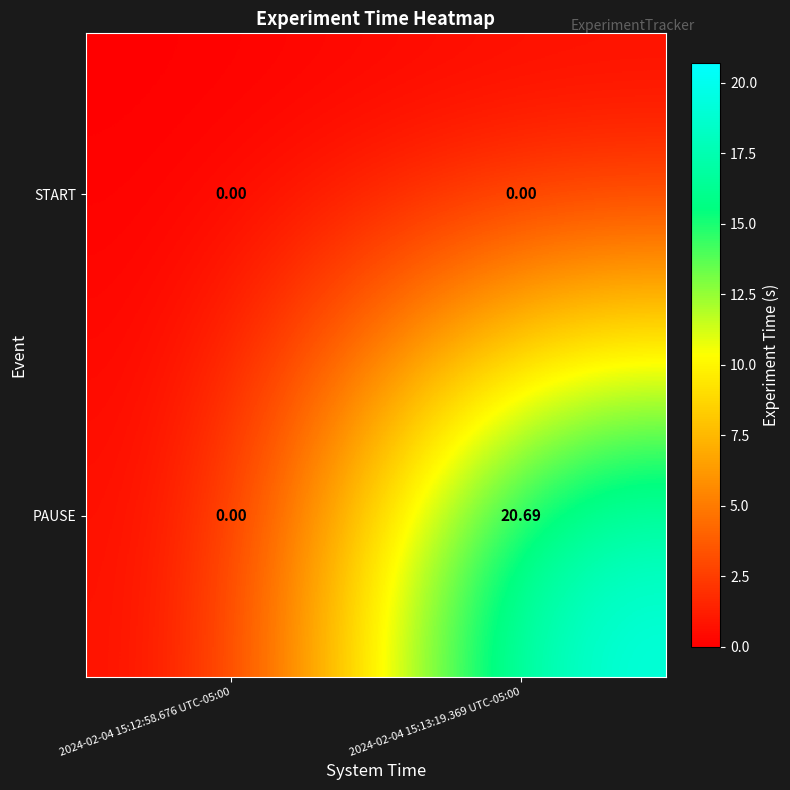

List the series in order of their peak value, lowest first.

START, PAUSE